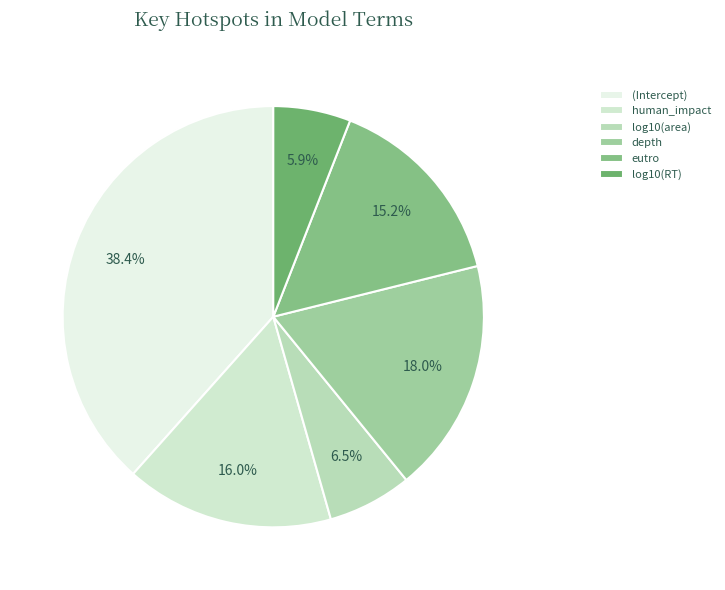

To the nearest percent, what is the difference between the human_impact and log10(area) slice percentages?

10%